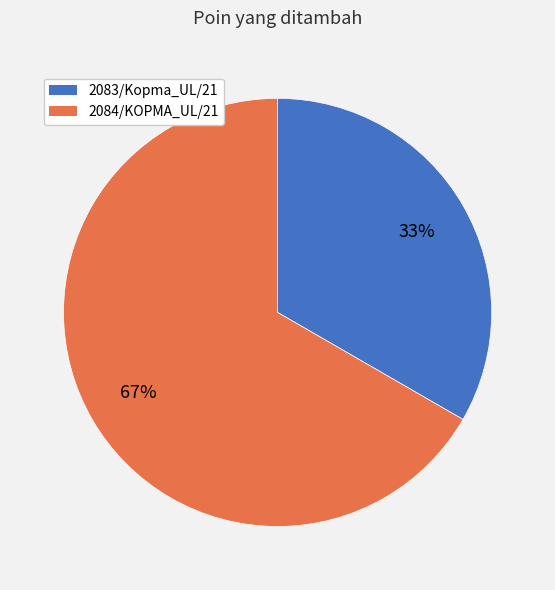

The 2084/KOPMA_UL/21 slice represents 57% of the pie. True or false?

False